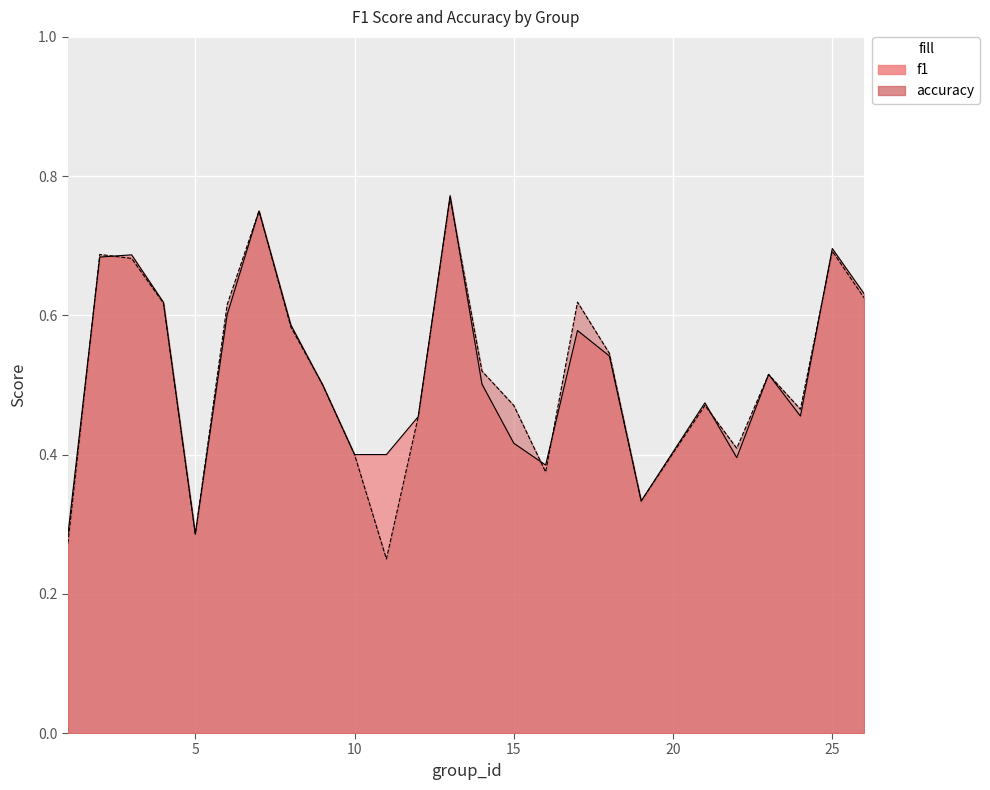

Where is the first local maximum for f1?

3